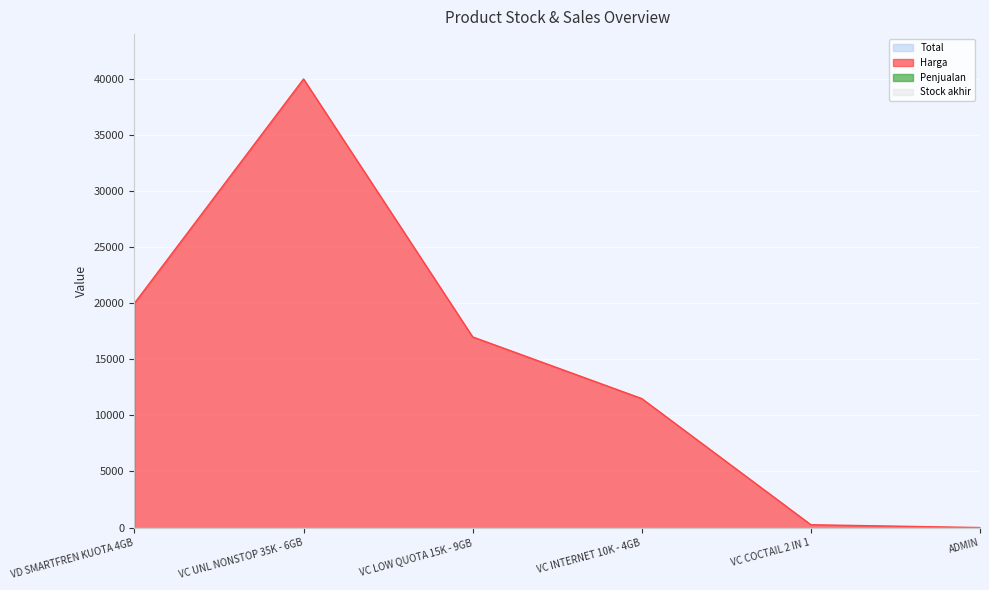

What is the spread (max minus min) of values at VC LOW QUOTA 15K - 9GB?

17000